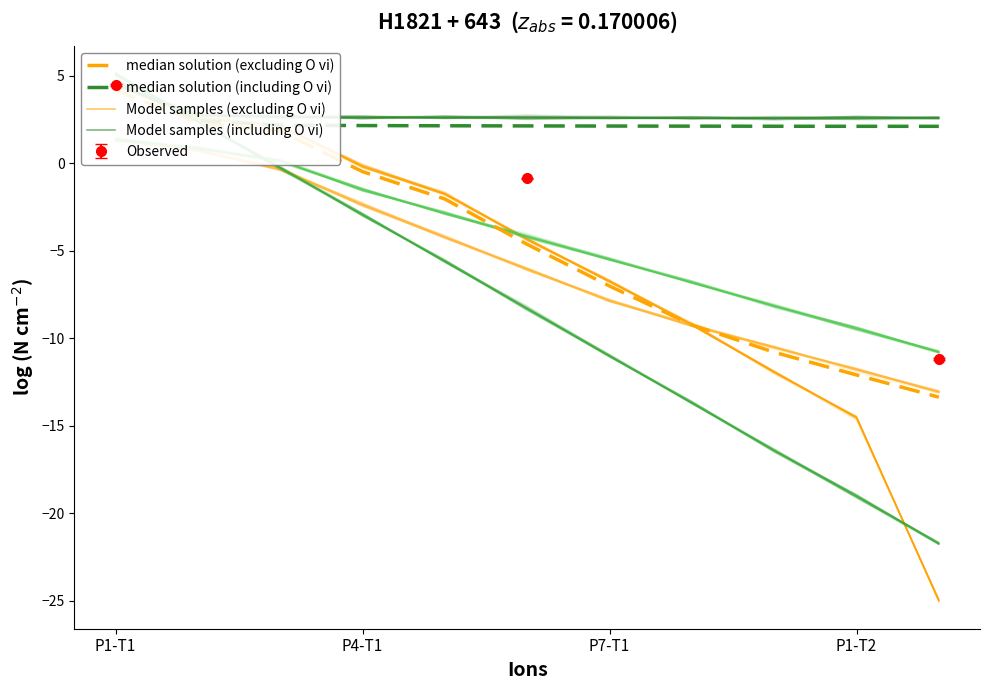

What is the sum of the median solution (including O vi) values at 7 and P4-T1?

4.5